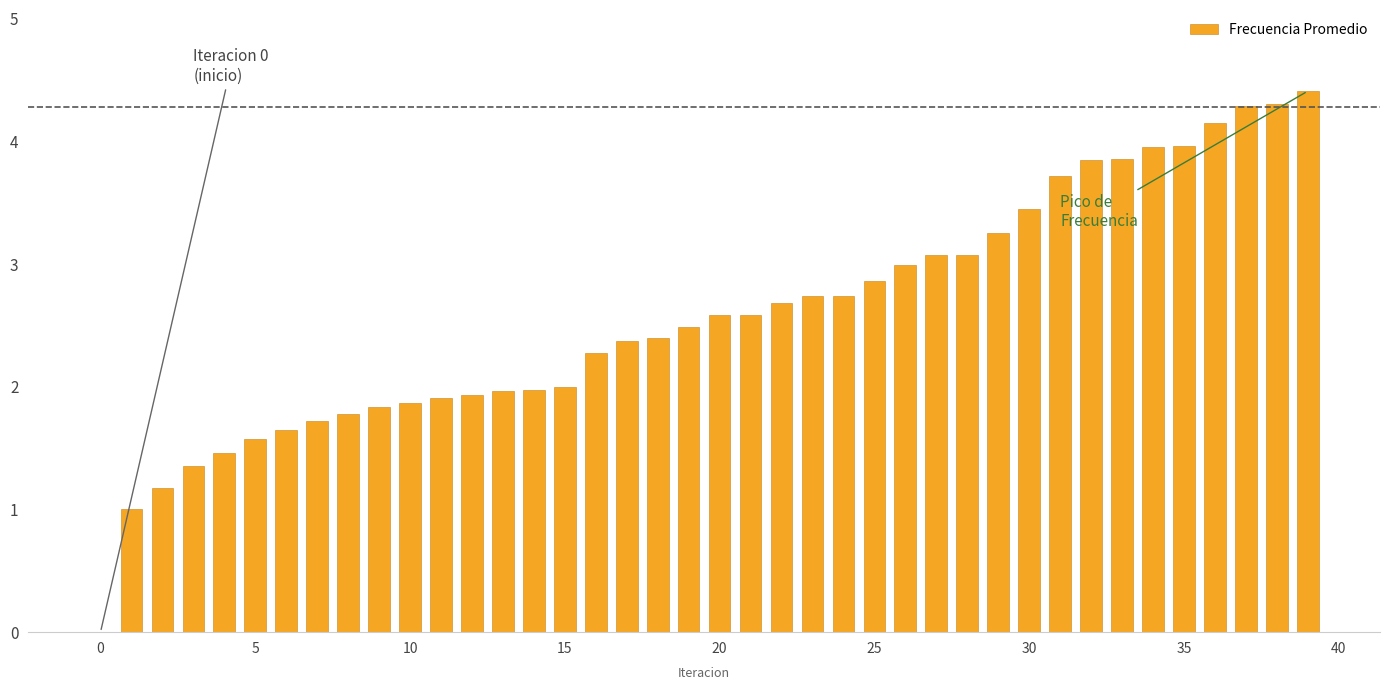

Does the chart contain stacked bars?

No